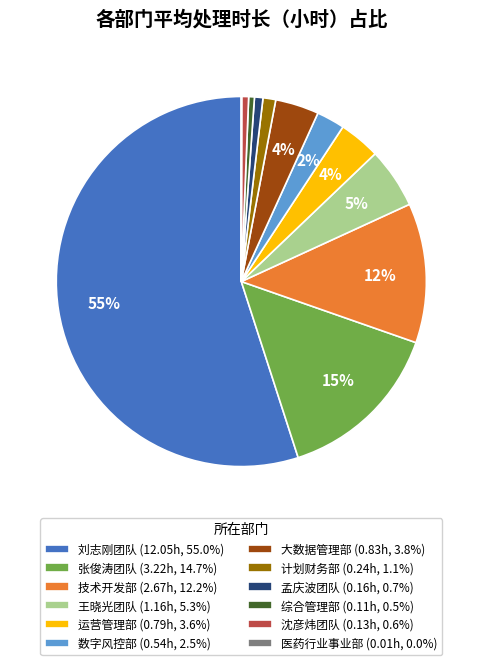

Is the sum of 计划财务部 (0.24h, 1.1%) and 技术开发部 (2.67h, 12.2%) greater than half?

No